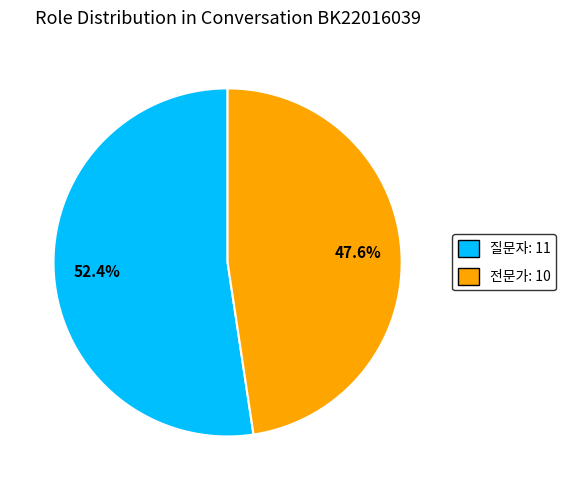

Which category has the biggest portion of the pie?

질문자